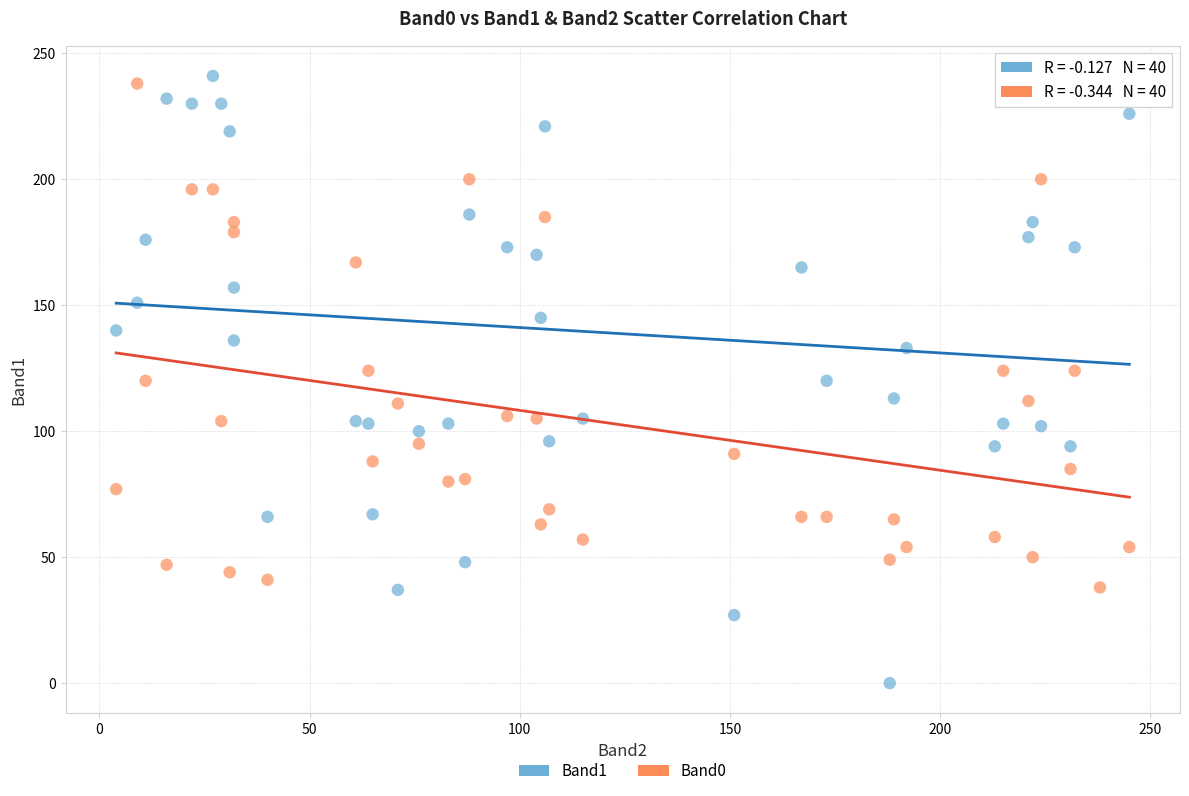

What are all the series names shown in the legend?

Band1, Band0